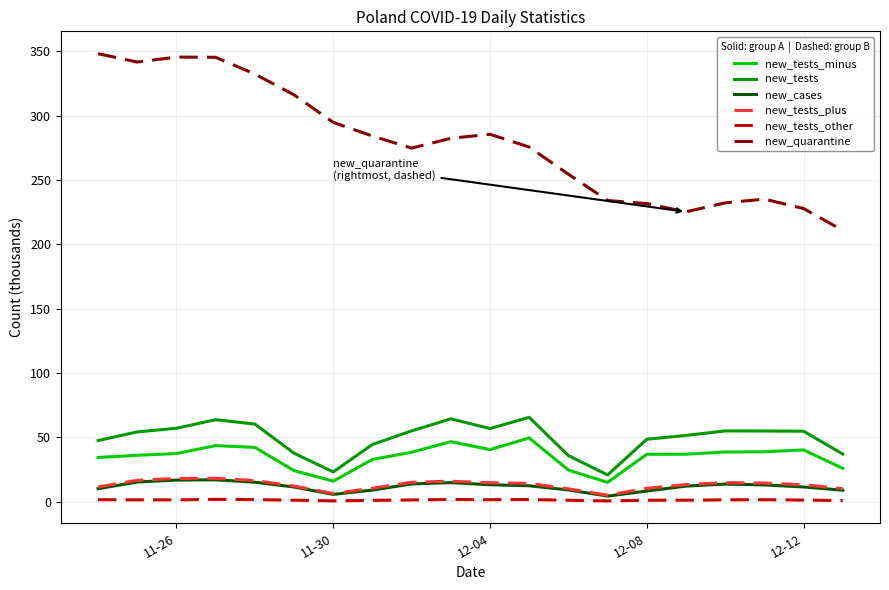

True or false: new_tests_minus and new_tests_plus intersect in this chart.

False